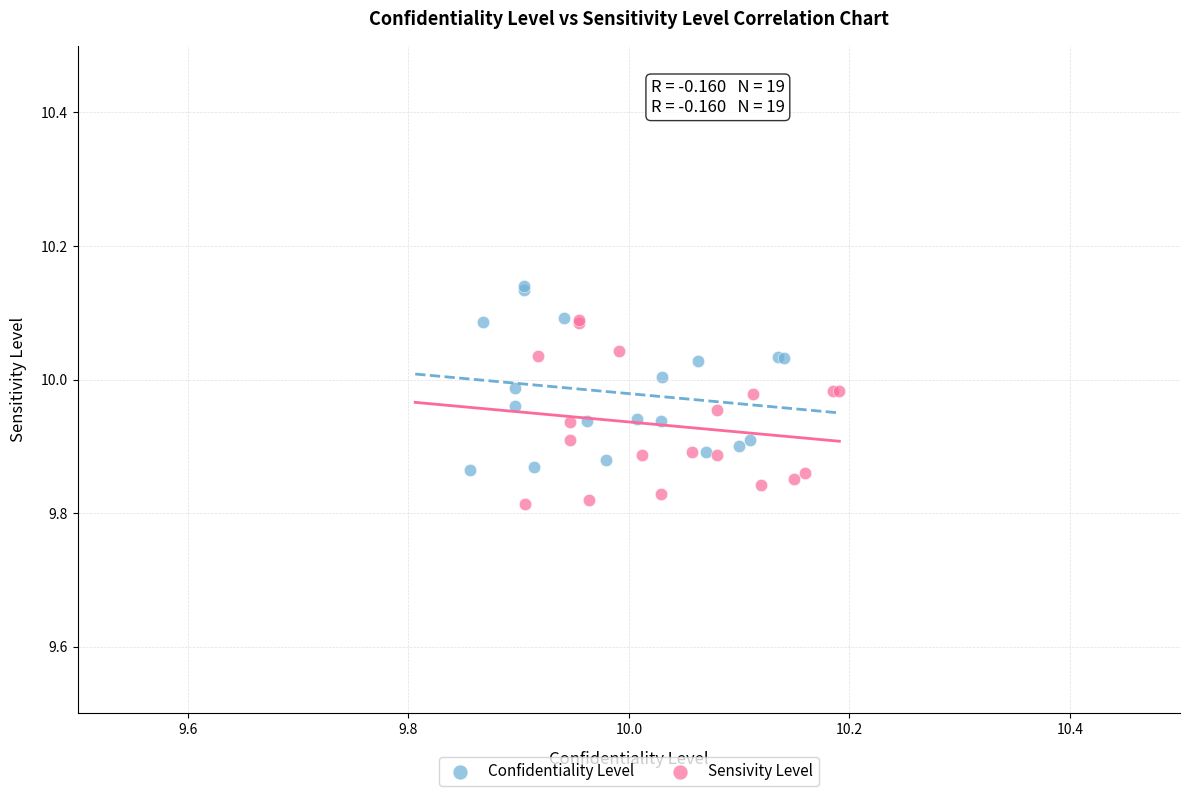

Which series contains the lowest Y value?

Sensivity Level